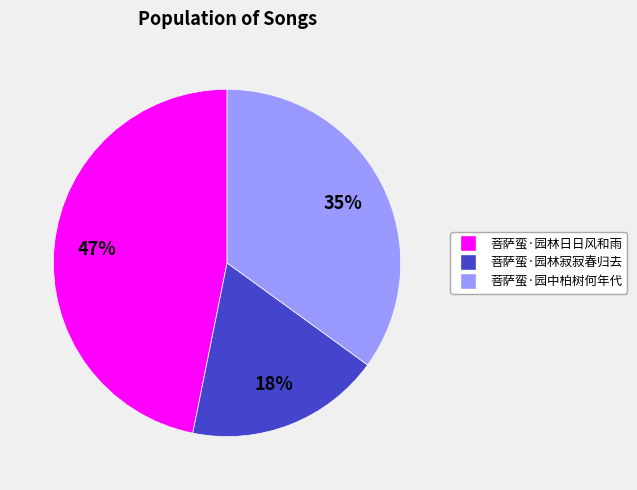

How many slices are in this pie chart?

3